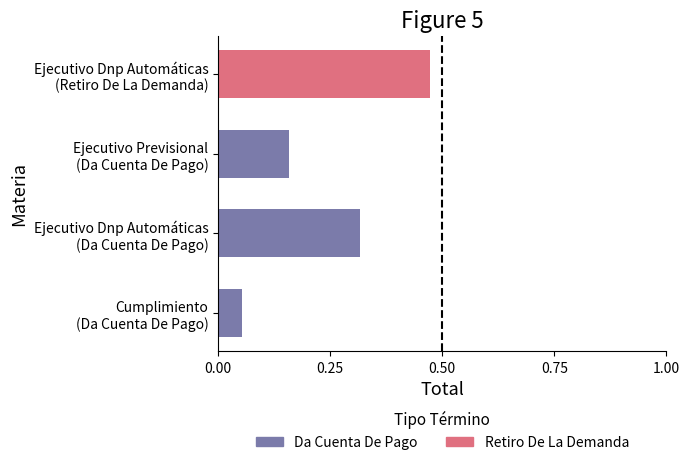

How many data points in Da Cuenta De Pago are above 0?

3